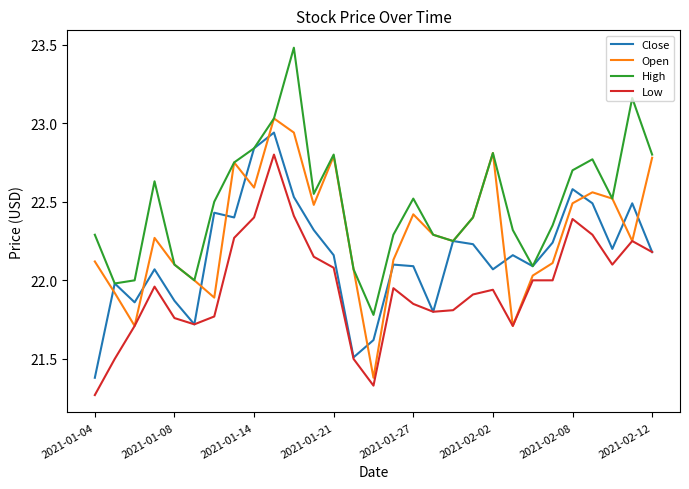

What is the minimum value for Open?

21.4